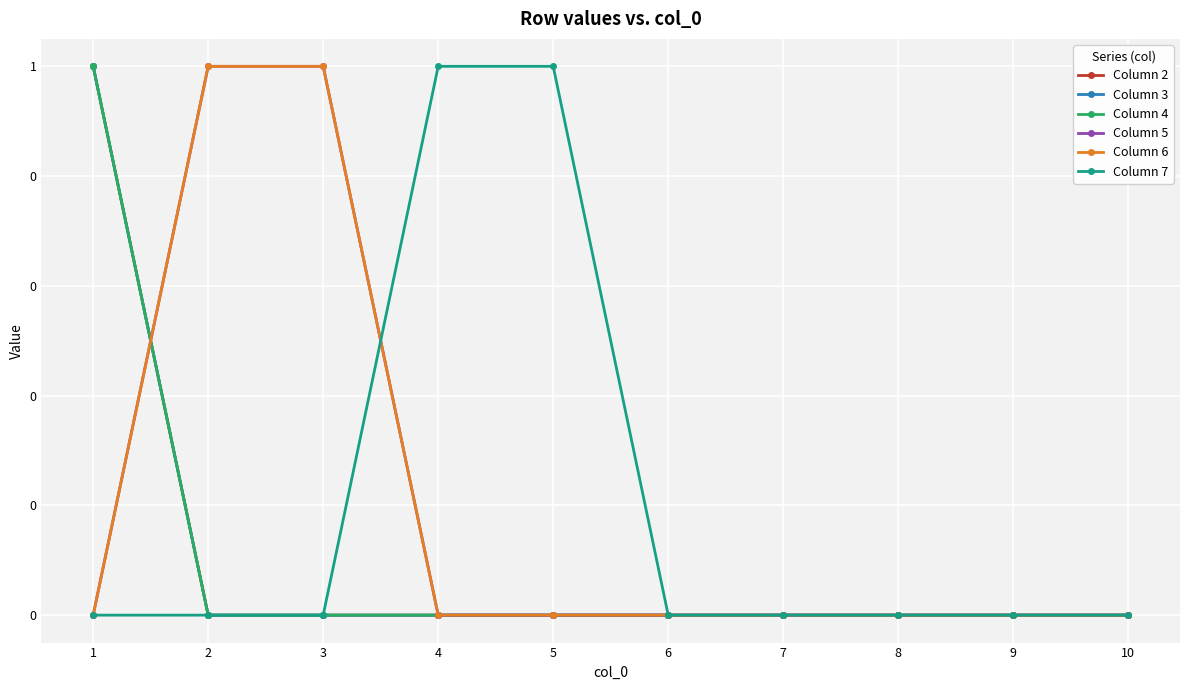

Is it true that Column 2 equals 0 at 2?

False